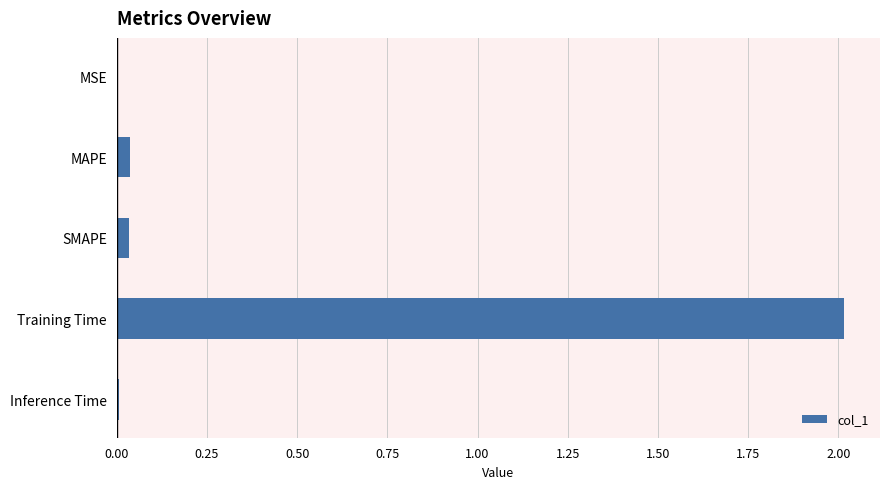

What is the maximum value shown in the chart?

2.0